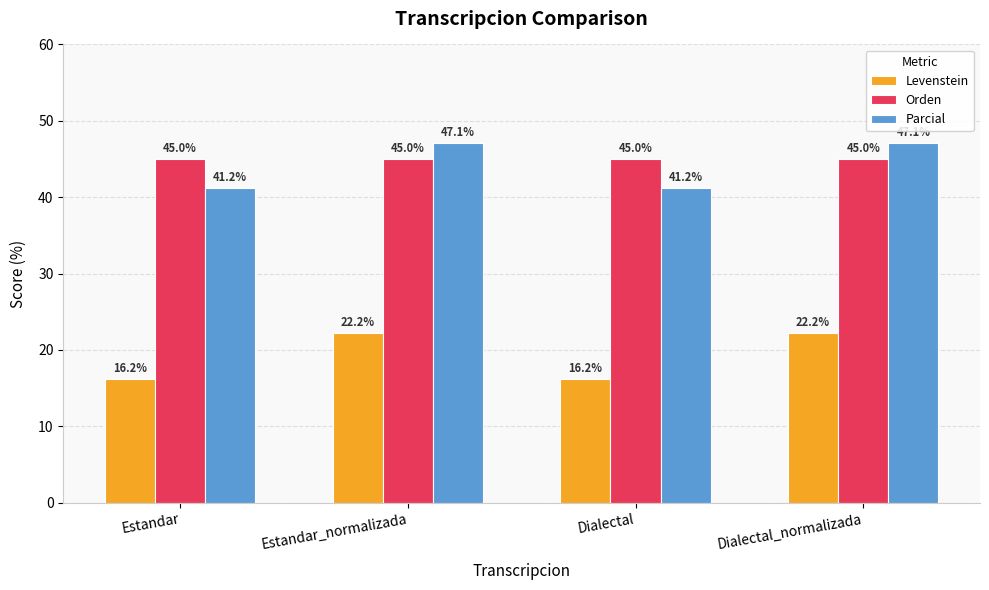

What is the value of the Levenstein bar at the 4th from the left?

22.2